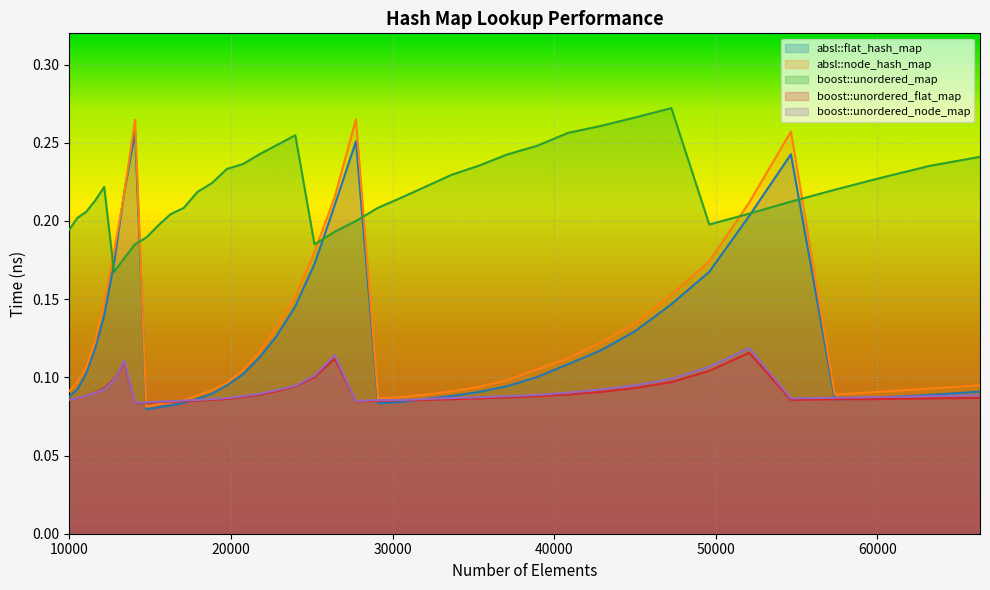

At which category is the sum across all series the highest?

27733